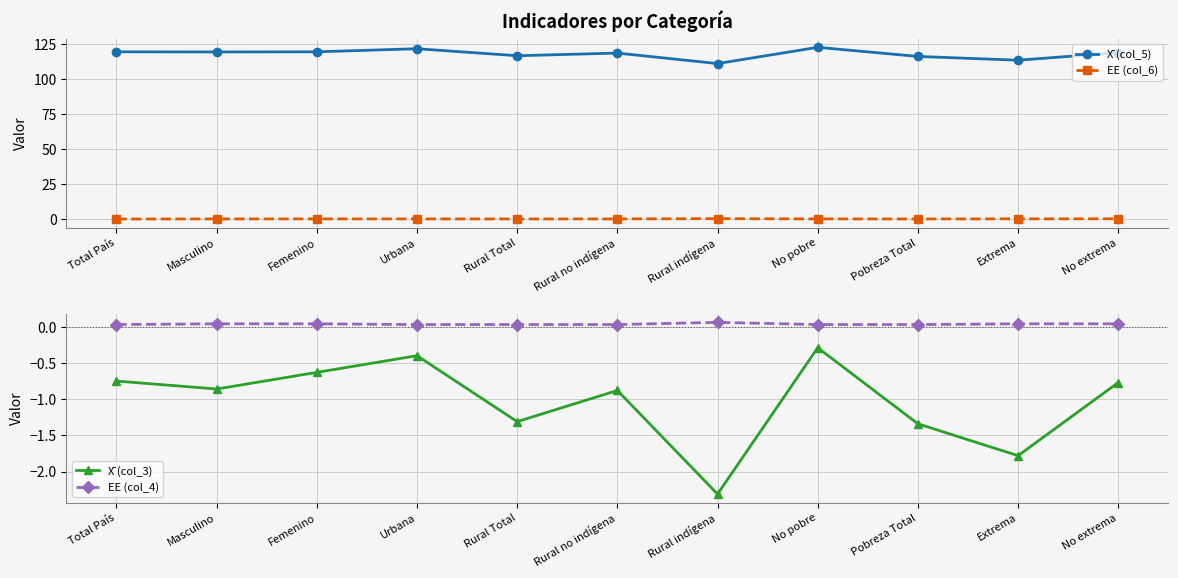

True or false: EE (col_4) and X̄ (col_5) cross at least once.

False